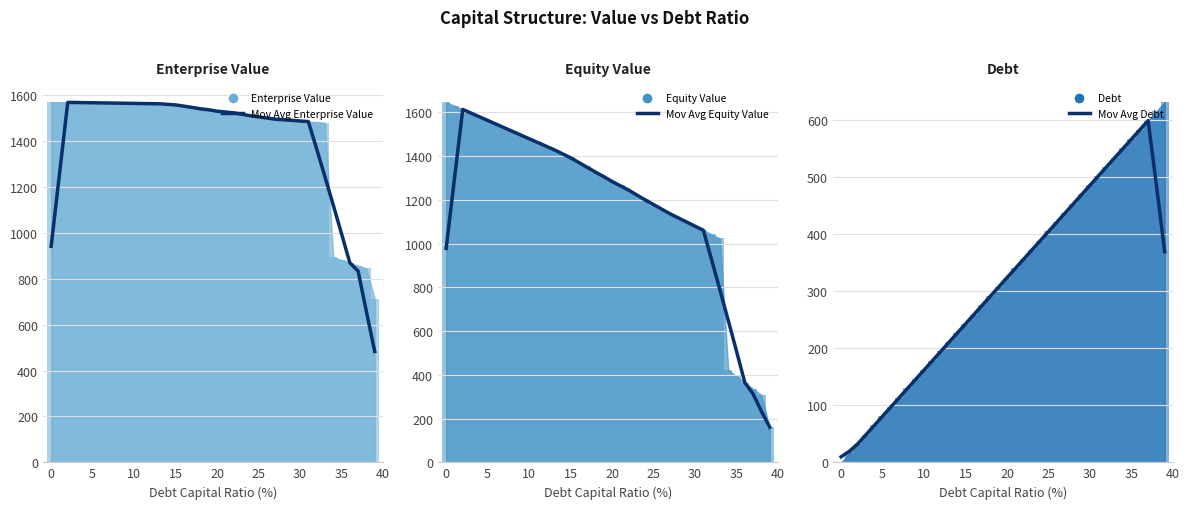

Read the Enterprise Value (bar) value at 38.

845.1